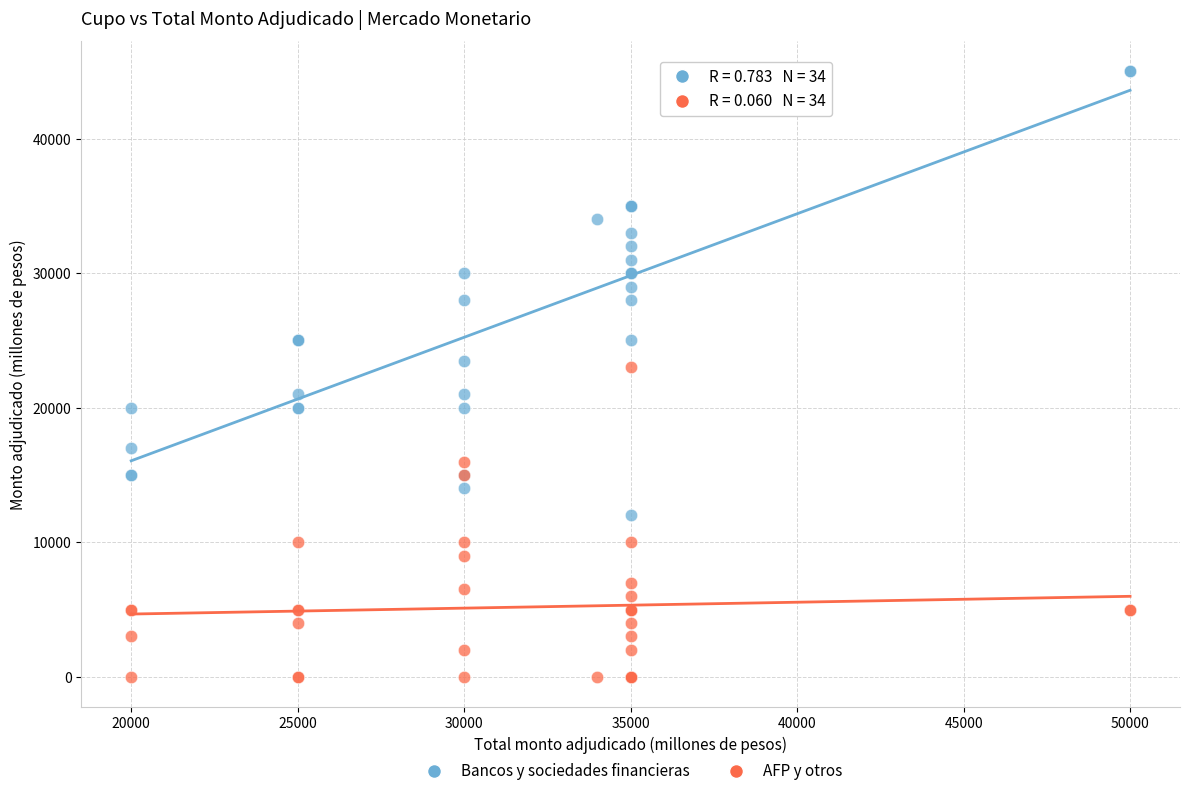

Which series contains the highest Y value?

Bancos y sociedades financieras